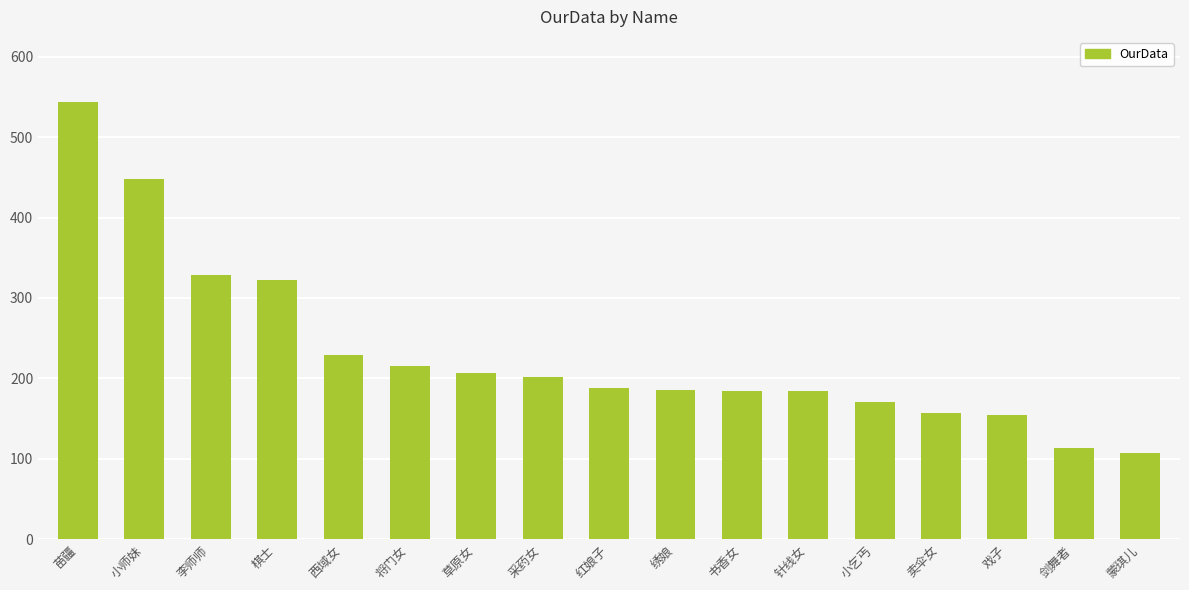

True or false: the data shows 292 at 草原女.

False